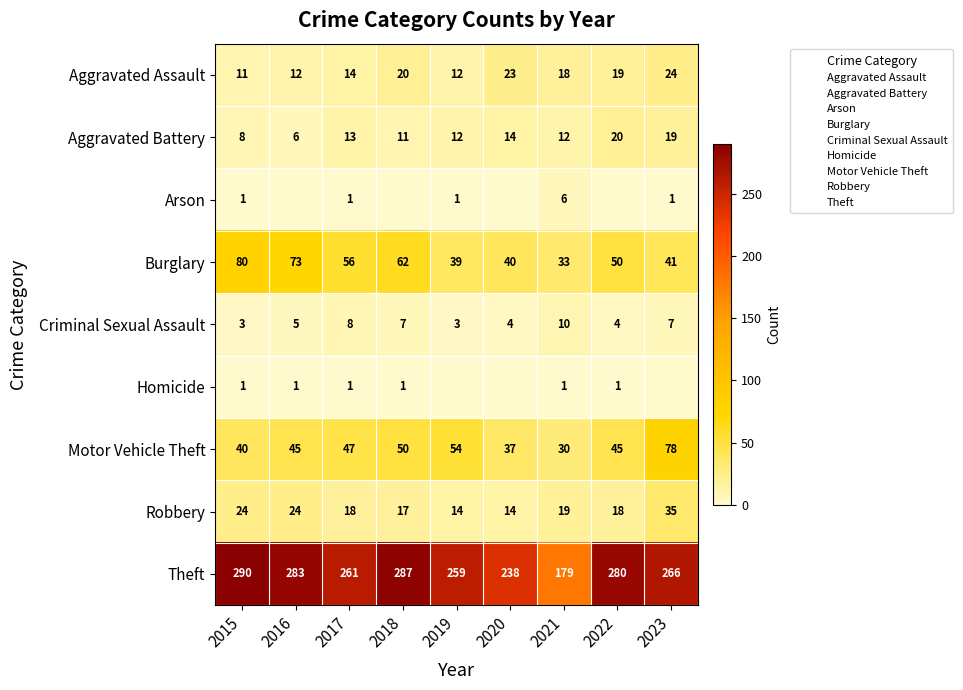

Between 2021 and 2020, which is larger?

2020